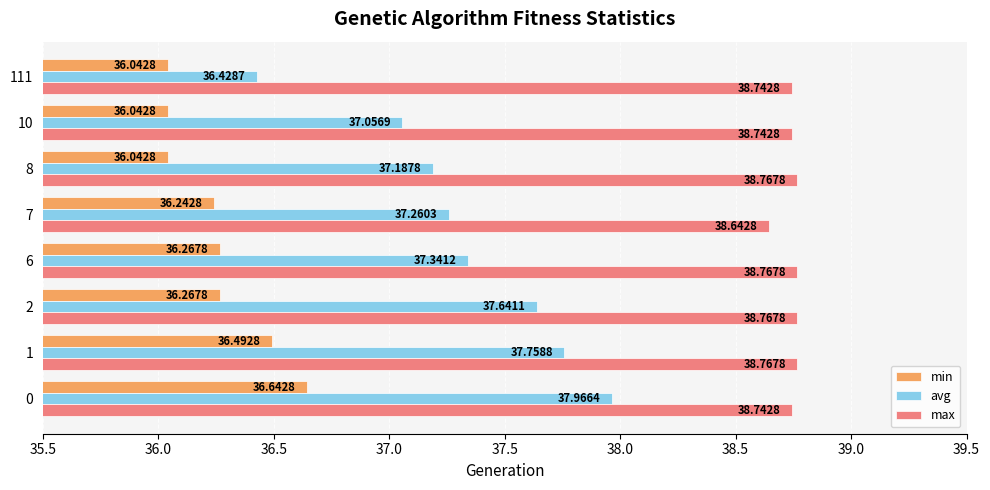

Which series has the widest spread of values?

avg